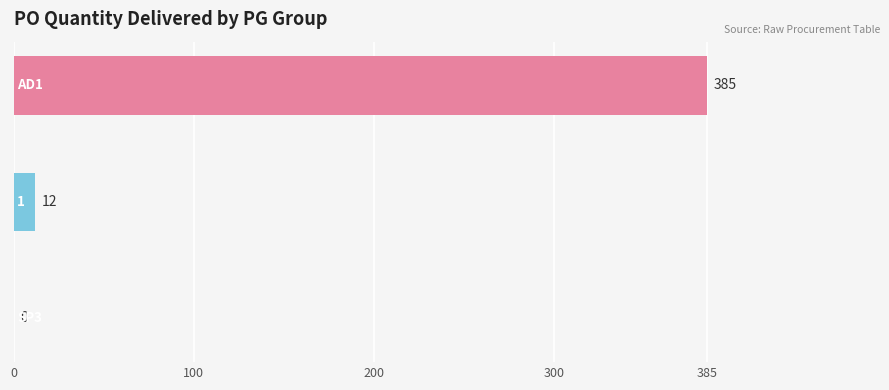

What is the sum of all values?

397